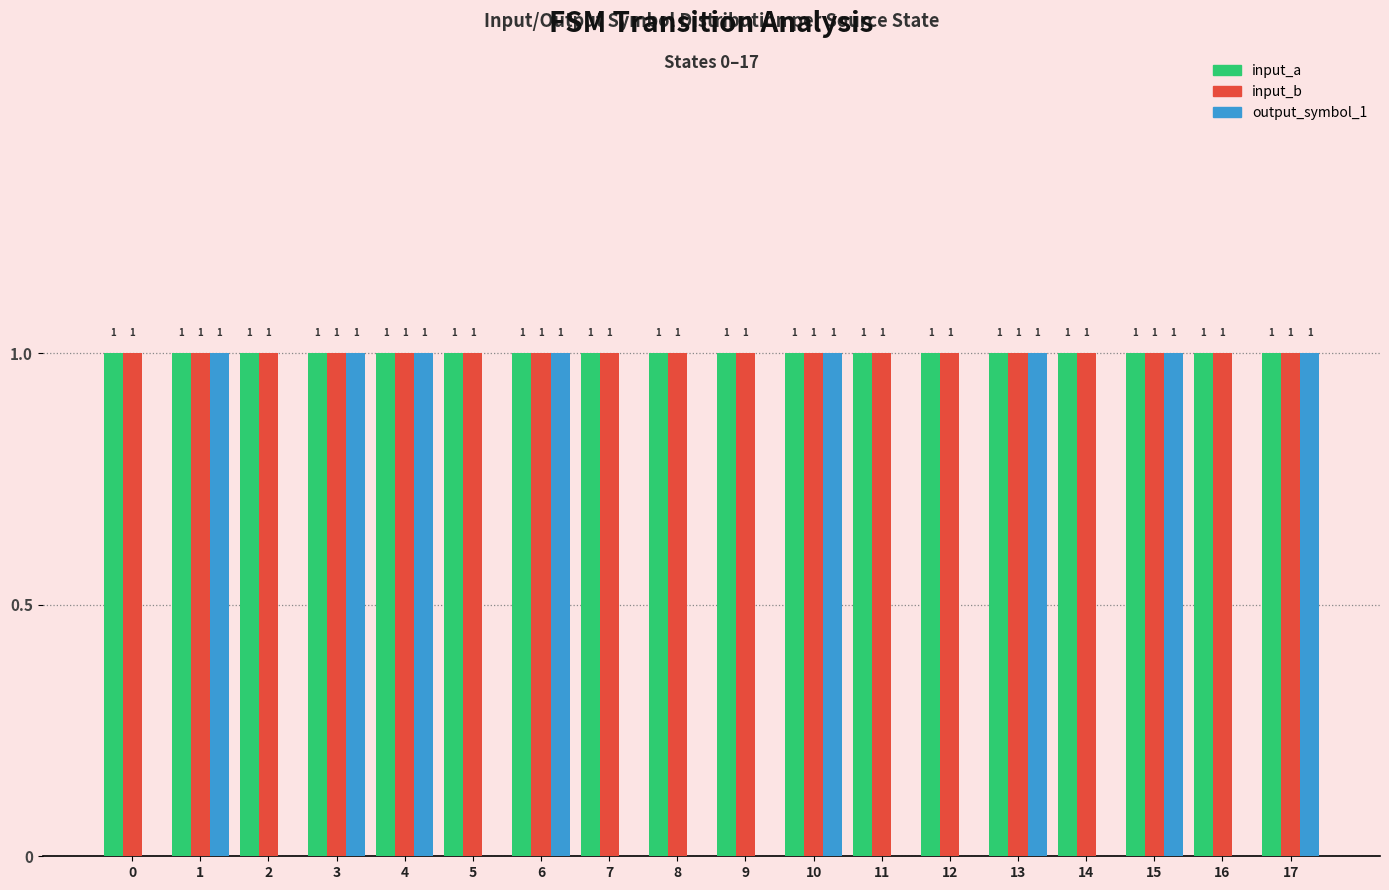

What is the total value across all series at 1?

3